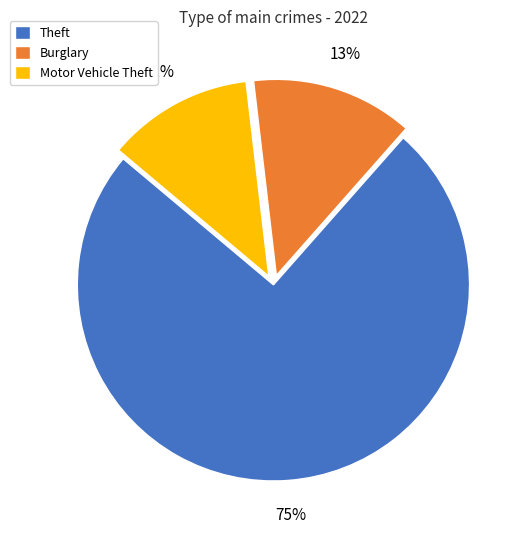

The Motor Vehicle Theft slice represents 19% of the pie. True or false?

False